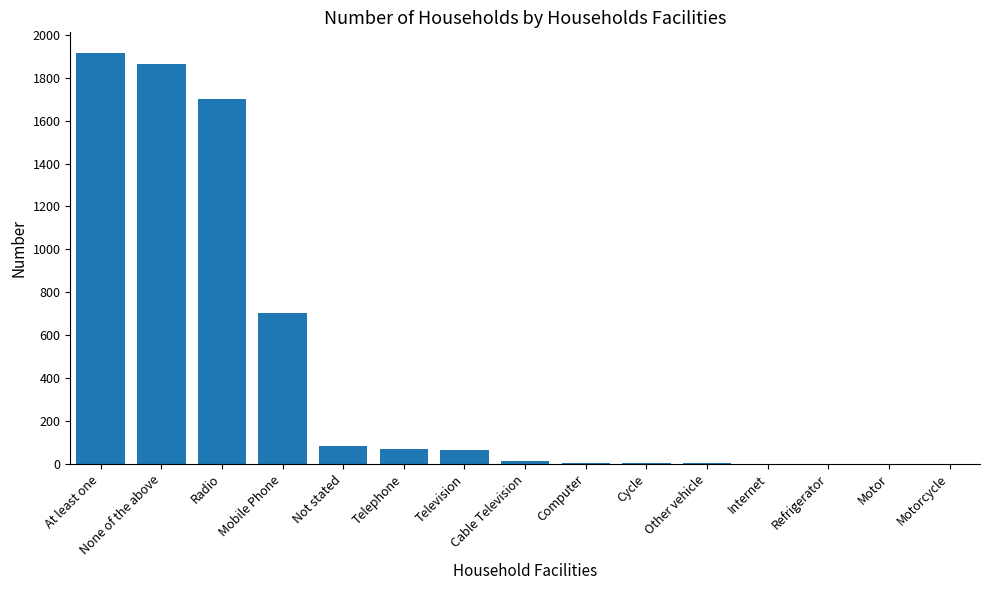

What is the change in value from Refrigerator to Motorcycle?

-1